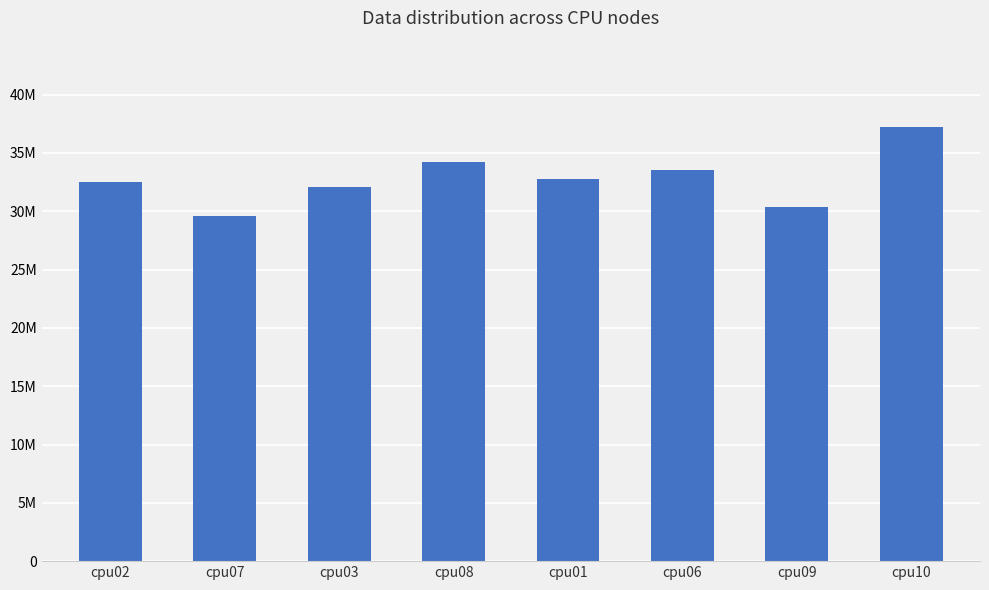

What is the smallest value displayed?

29598036